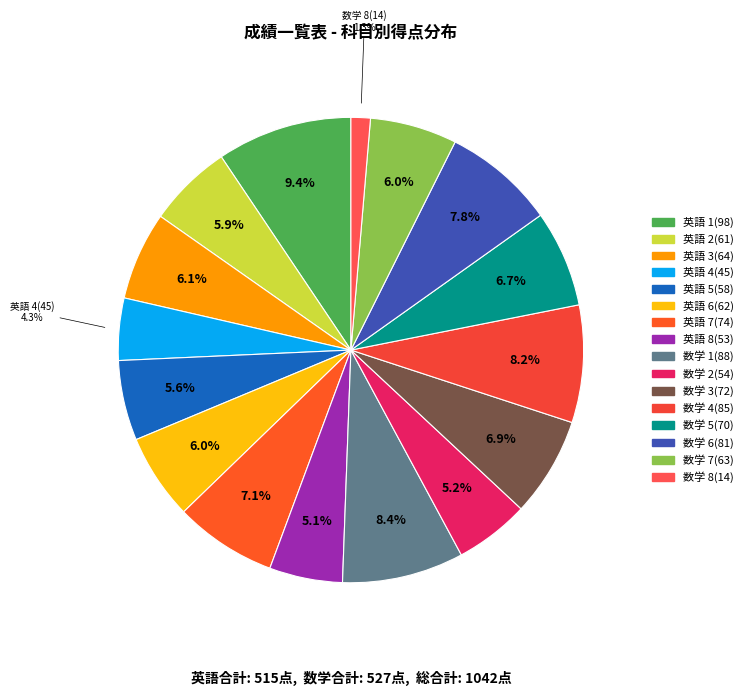

What is the largest slice in the pie chart?

英語 1(98)